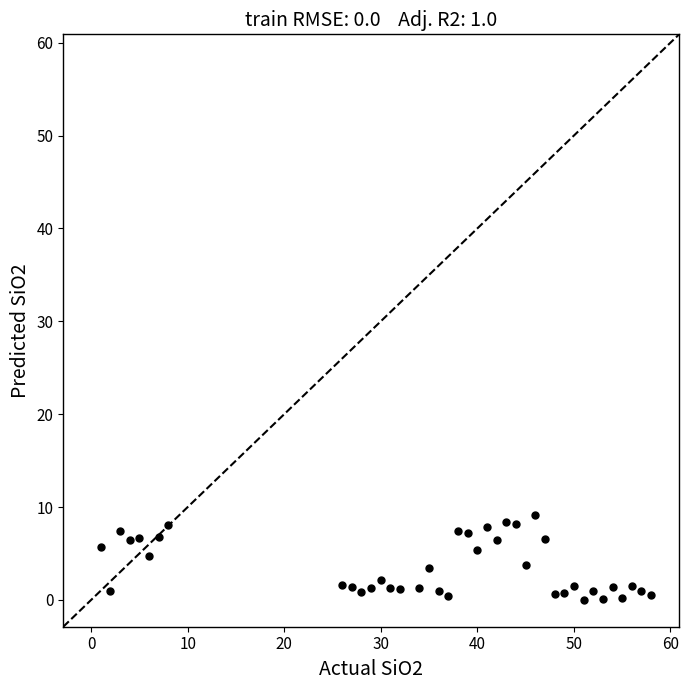

What is the range of X values (max minus min)?

57.0